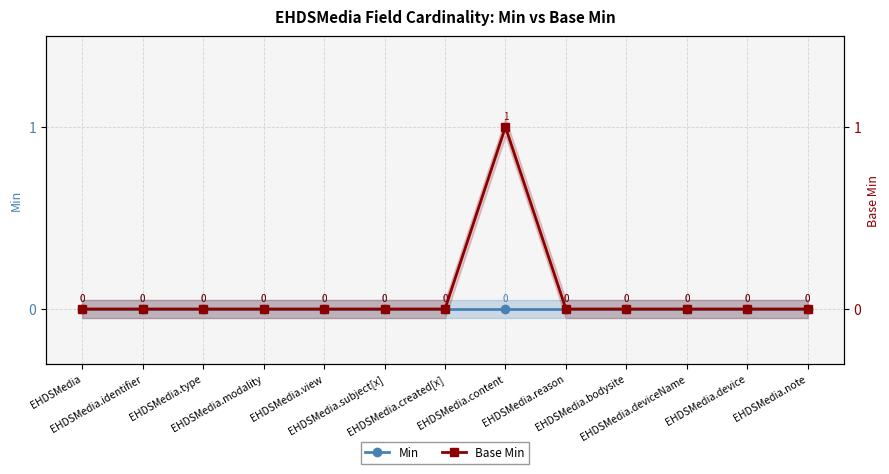

Reading left to right, transcribe all the data shown in this chart.

Min: EHDSMedia=0	EHDSMedia.identifier=0	EHDSMedia.type=0	EHDSMedia.modality=0	EHDSMedia.view=0	EHDSMedia.subject[x]=0	EHDSMedia.created[x]=0	EHDSMedia.content=0	EHDSMedia.reason=0	EHDSMedia.bodysite=0	EHDSMedia.deviceName=0	EHDSMedia.device=0	EHDSMedia.note=0
Base Min: EHDSMedia=0	EHDSMedia.identifier=0	EHDSMedia.type=0	EHDSMedia.modality=0	EHDSMedia.view=0	EHDSMedia.subject[x]=0	EHDSMedia.created[x]=0	EHDSMedia.content=1	EHDSMedia.reason=0	EHDSMedia.bodysite=0	EHDSMedia.deviceName=0	EHDSMedia.device=0	EHDSMedia.note=0